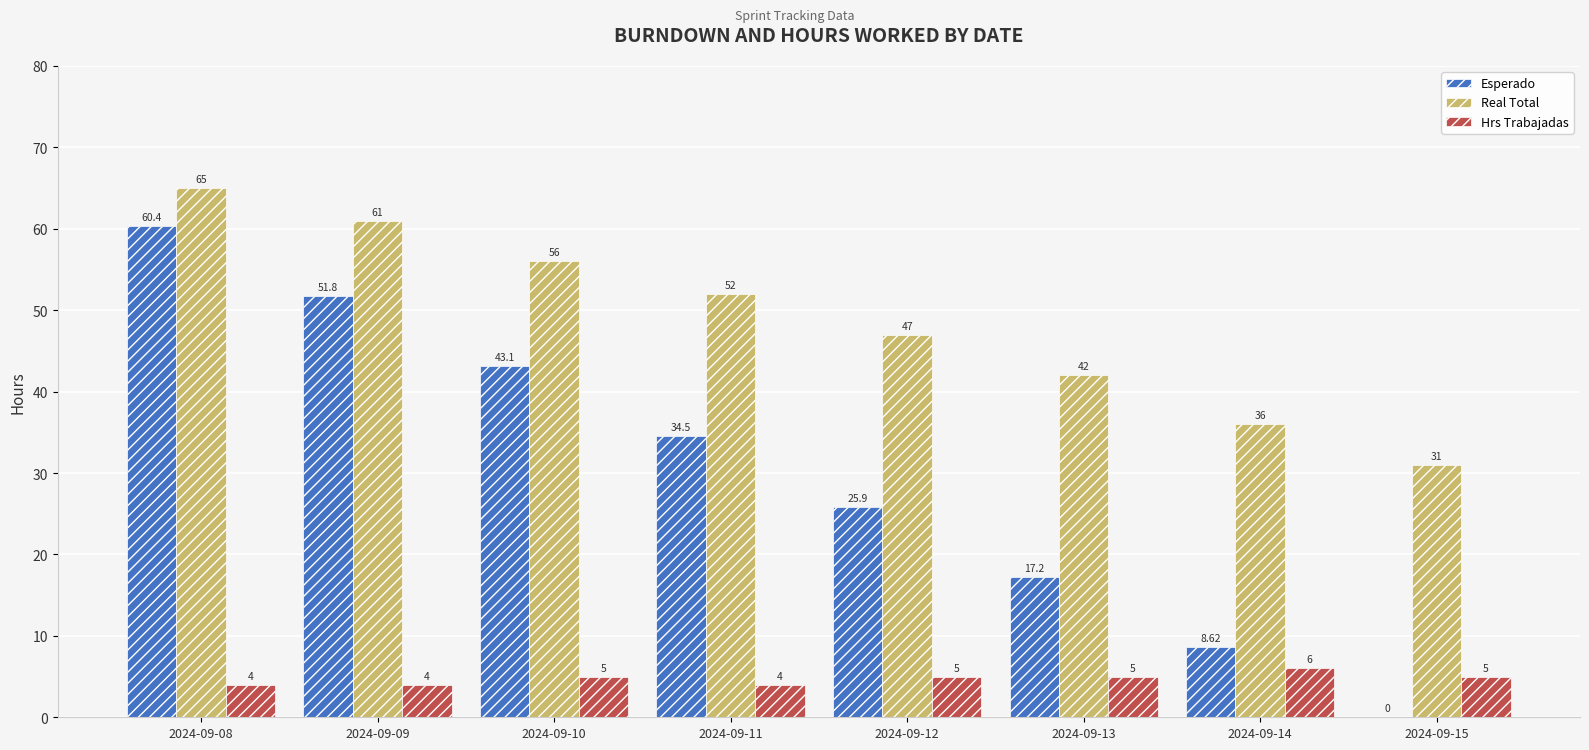

Is it true that Esperado equals 51.8 at 2024-09-09?

True